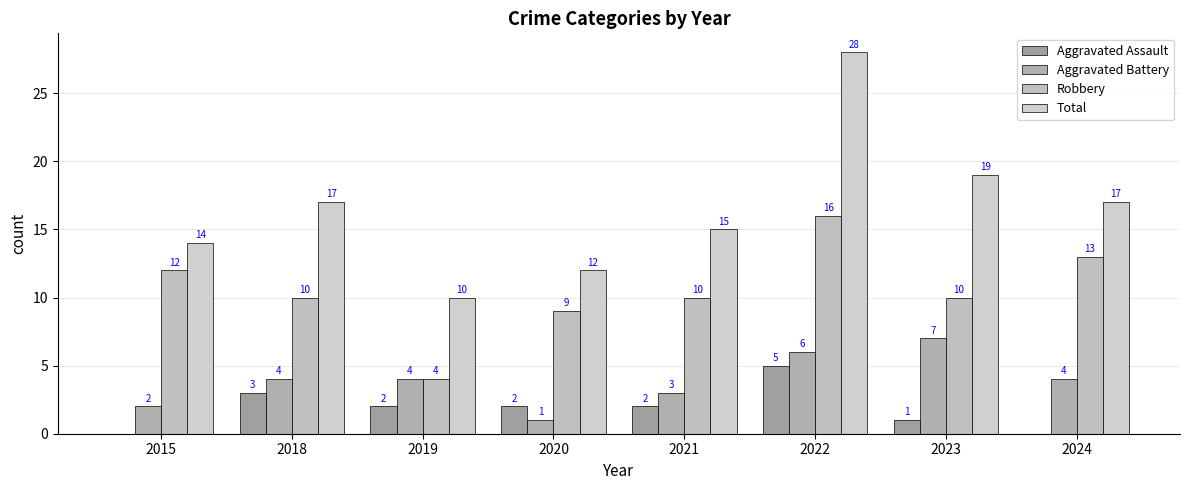

The Robbery series shows 16 at 2022. True or false?

True